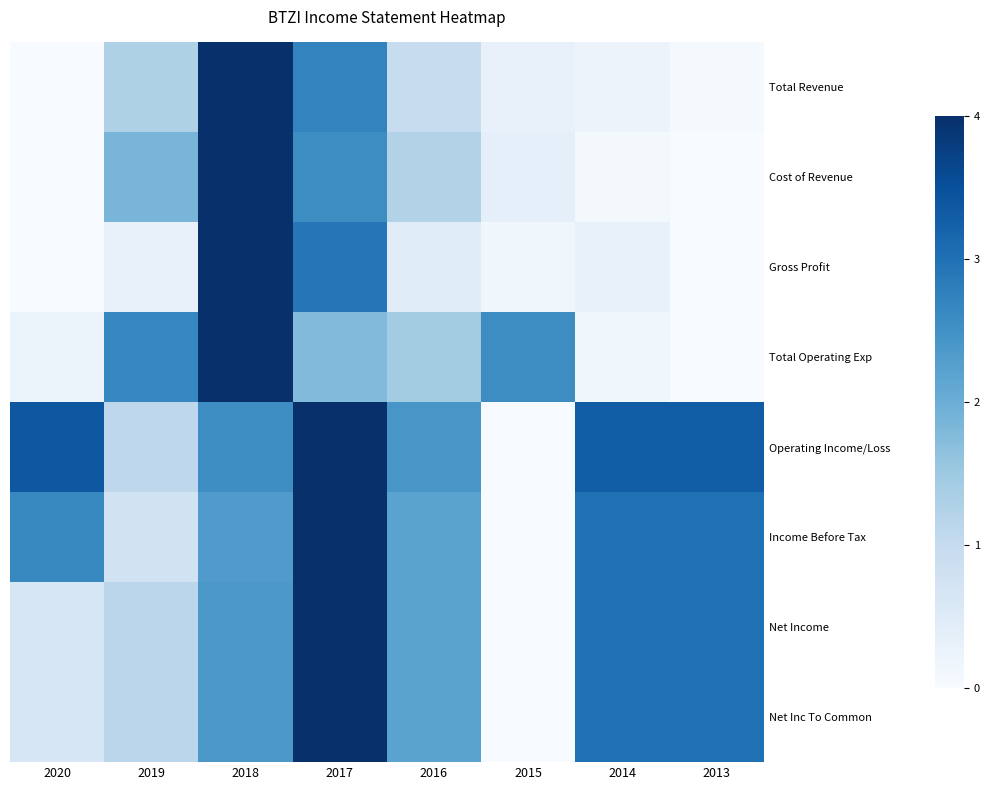

List the series in order of their peak value, highest first.

Total Revenue, Cost of Revenue, Gross Profit, Total Operating Exp, Operating Income/Loss, Income Before Tax, Net Income, Net Inc To Common